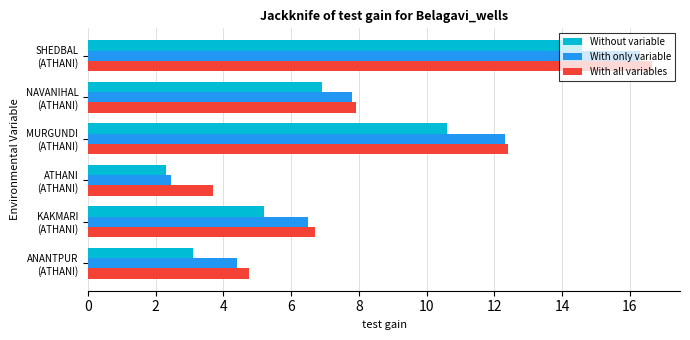

Which series has the largest range (max minus min)?

With only variable